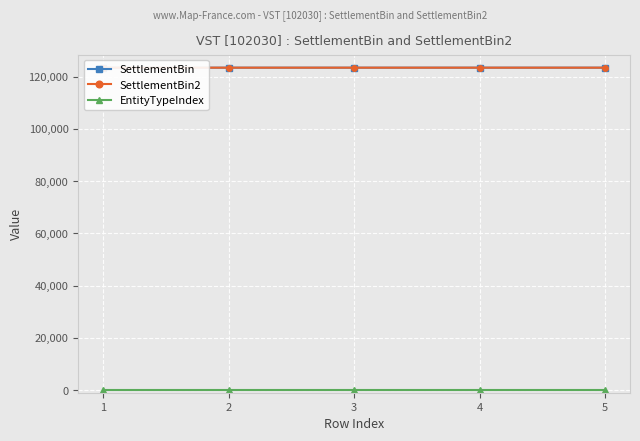

Which series has the largest total across all categories?

SettlementBin2